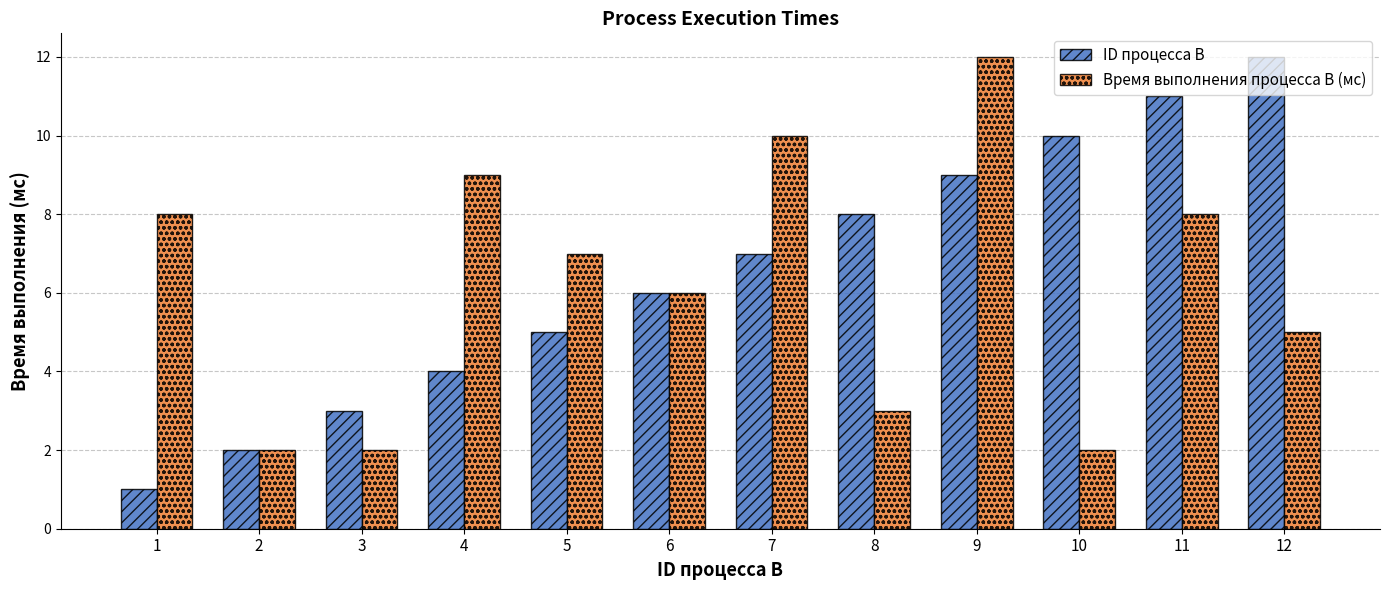

How many bars are there in total?

24